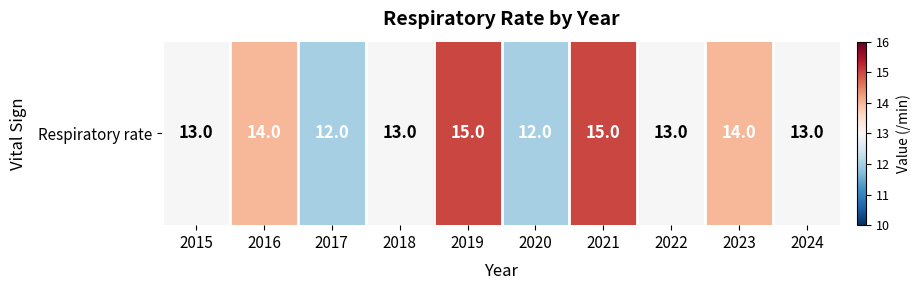

What is the average value?

13